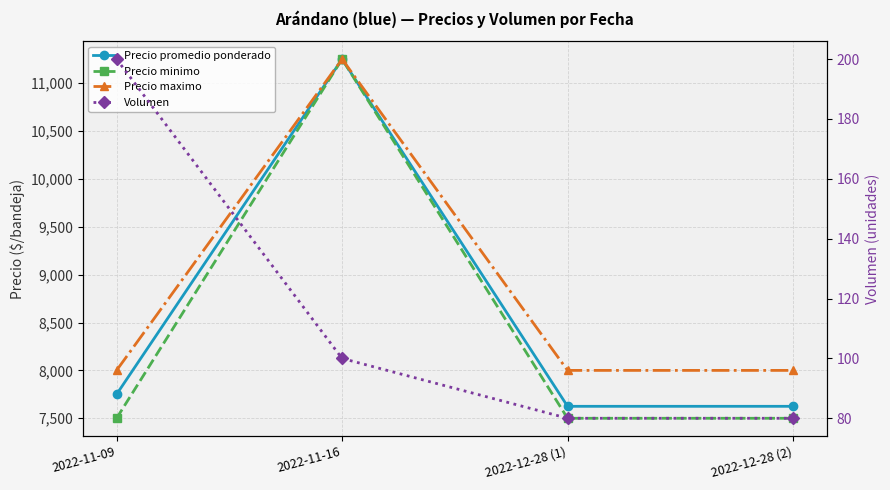

What is the value of the Volumen point at the 1st from the left?

200